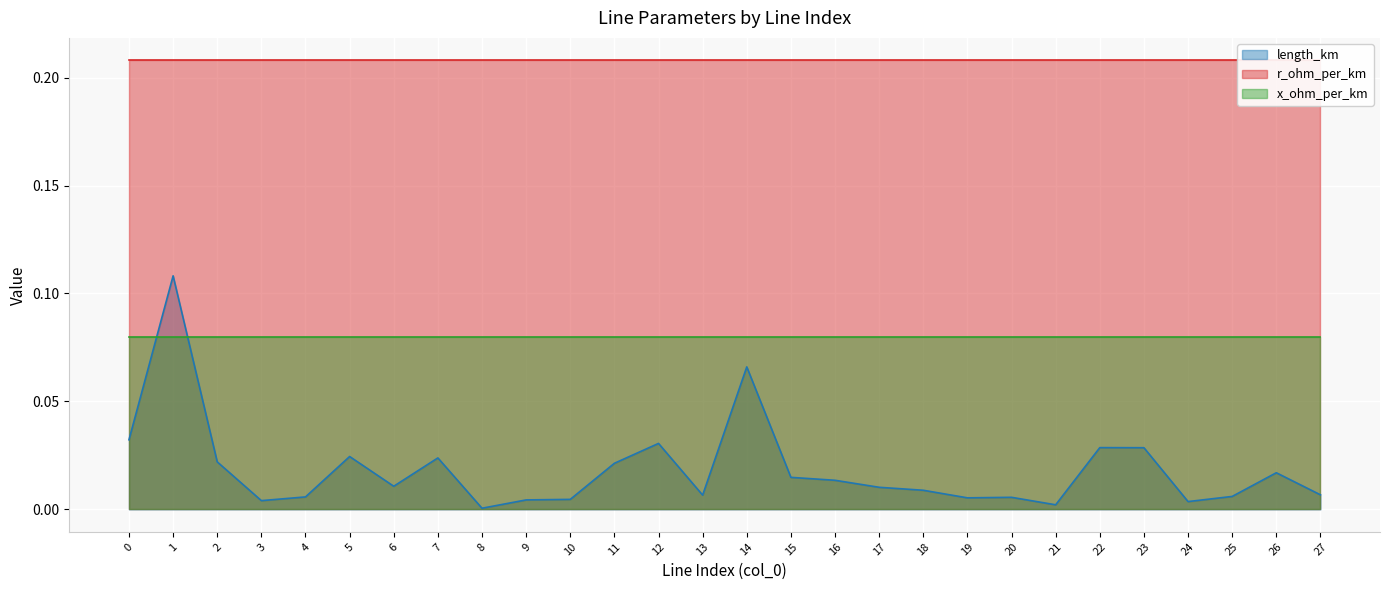

Which series changed the most between 14 and 15?

length_km